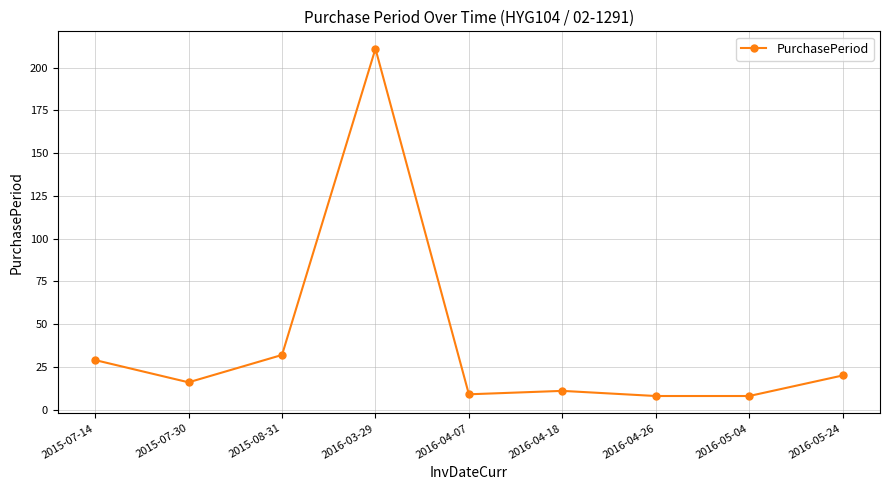

The value at 2016-03-29 is 330. True or false?

False